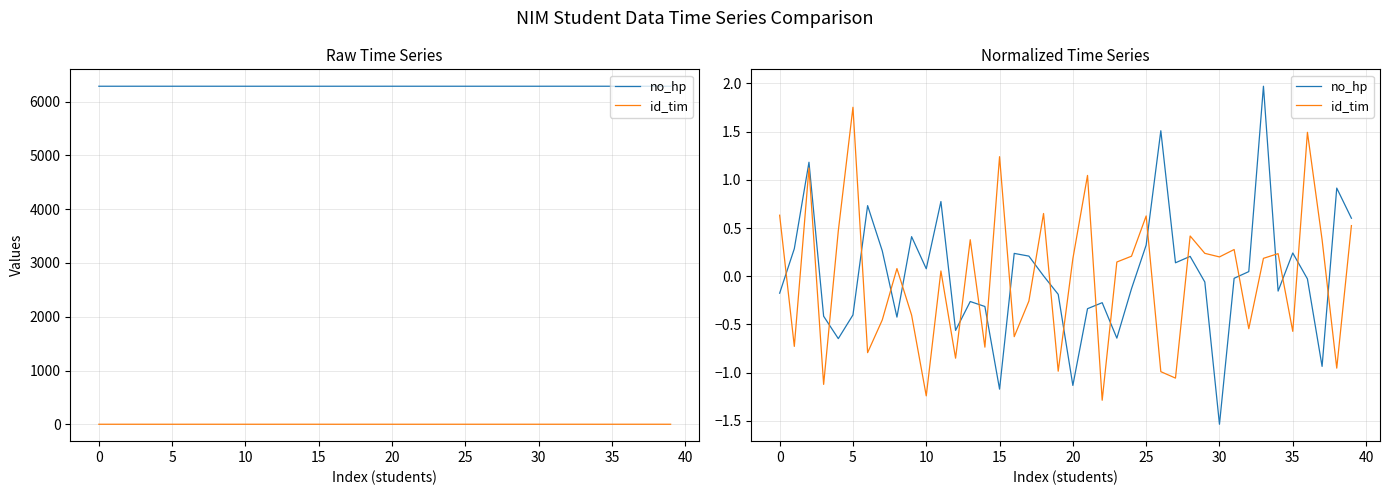

What are all the series names shown in the legend?

no_hp, id_tim